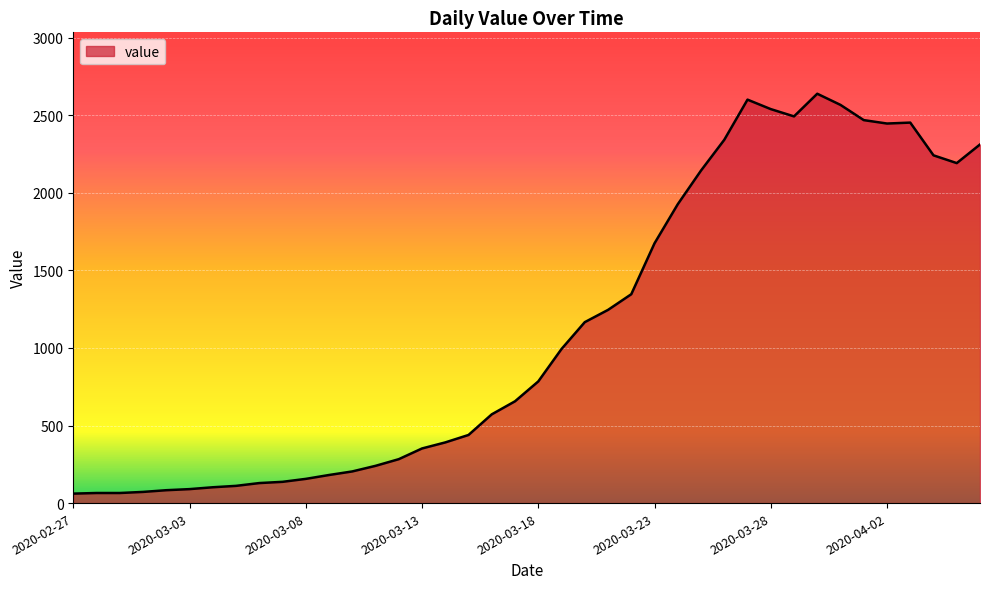

What is the greatest value displayed?

2638